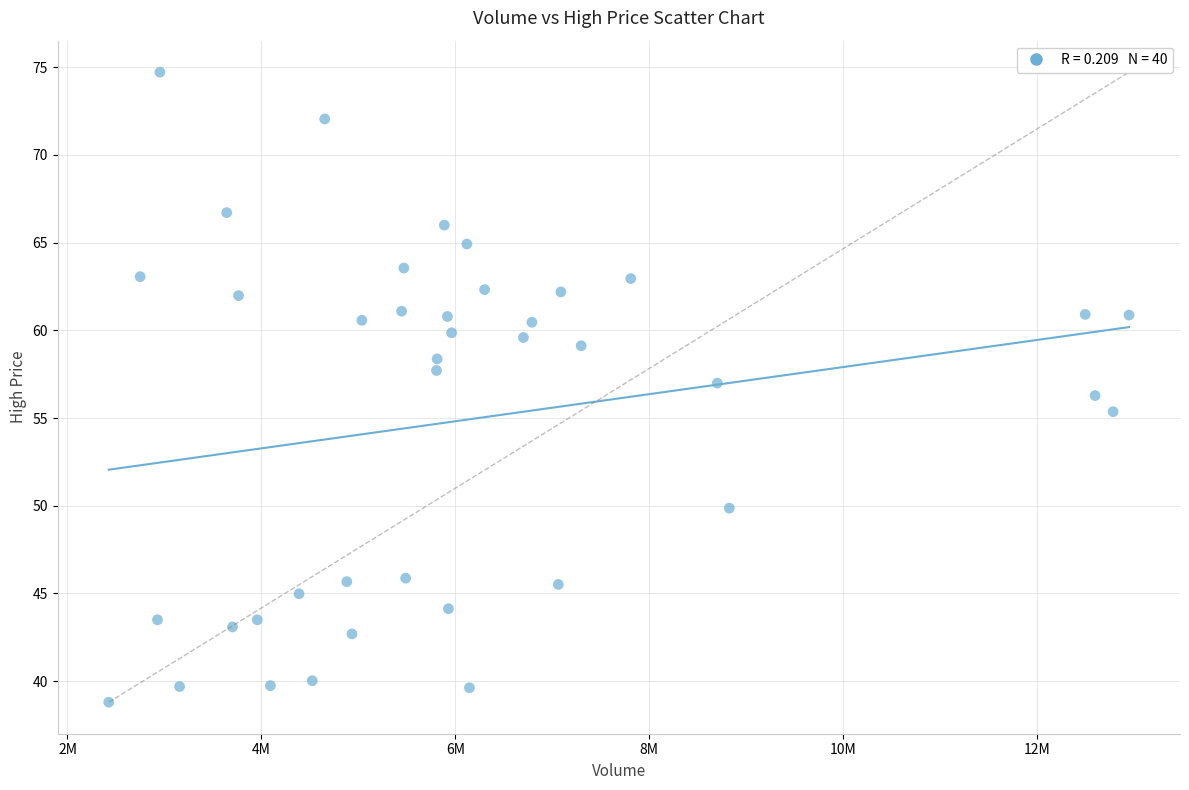

What is the range of Y values (max minus min)?

35.9